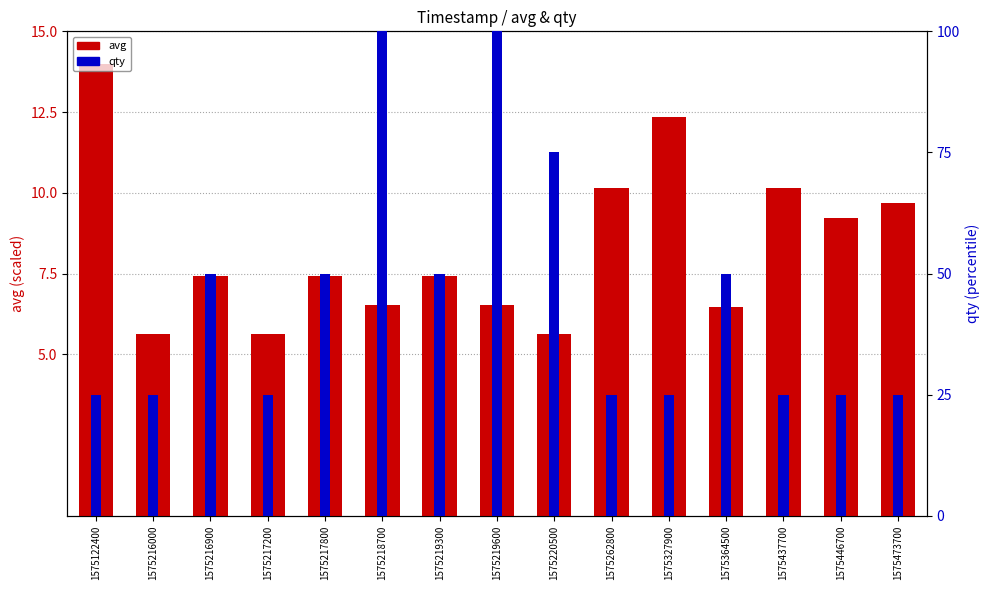

Between 1575216900 and 1575364500, which series saw the biggest shift?

avg